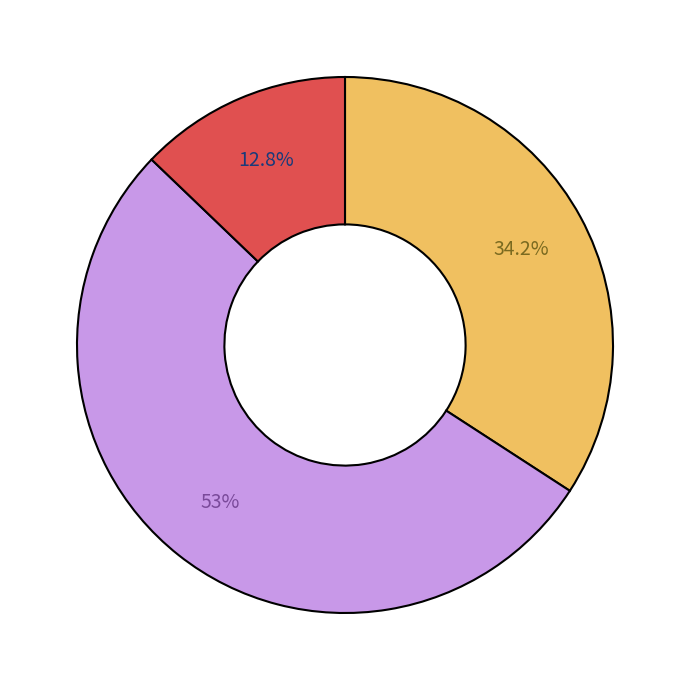

Is there a majority slice in this chart?

Yes